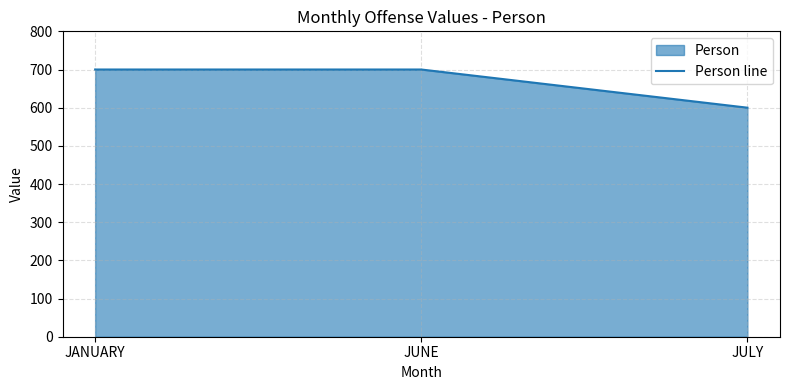

Reading left to right, list all the values displayed in this chart.

700	700	600